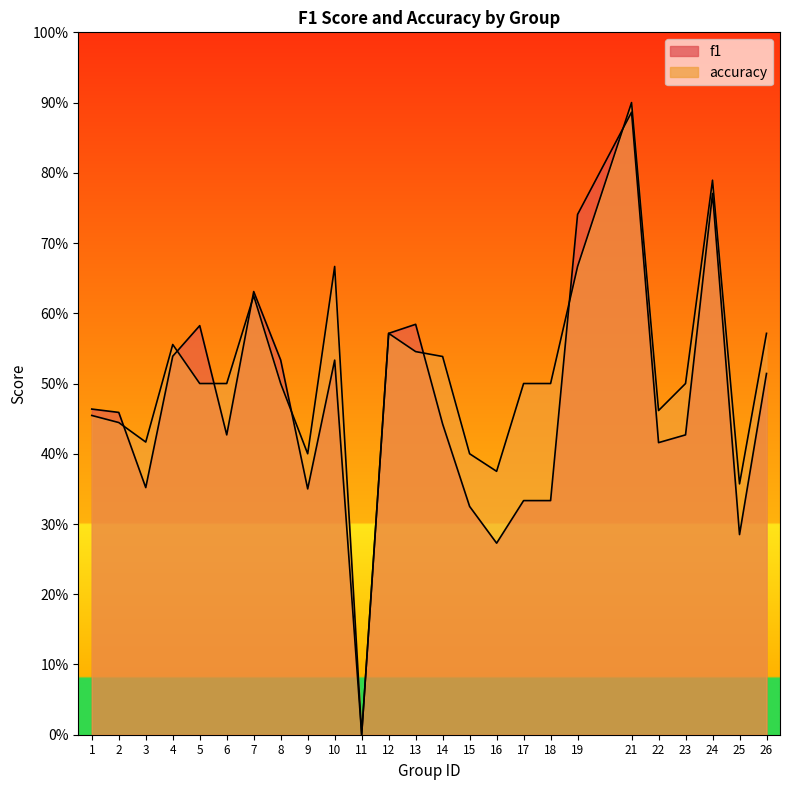

What is the total value across all series at 17?

0.8